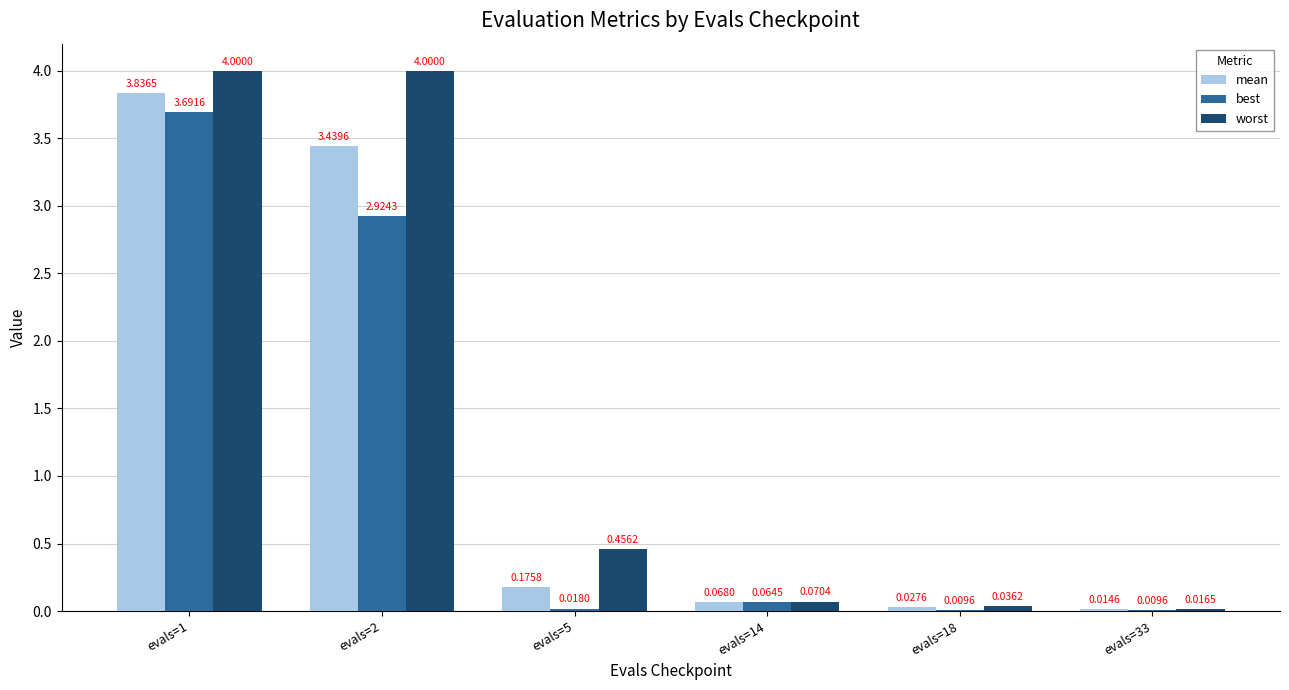

What is the difference between the worst values at evals=1 and evals=5?

3.5